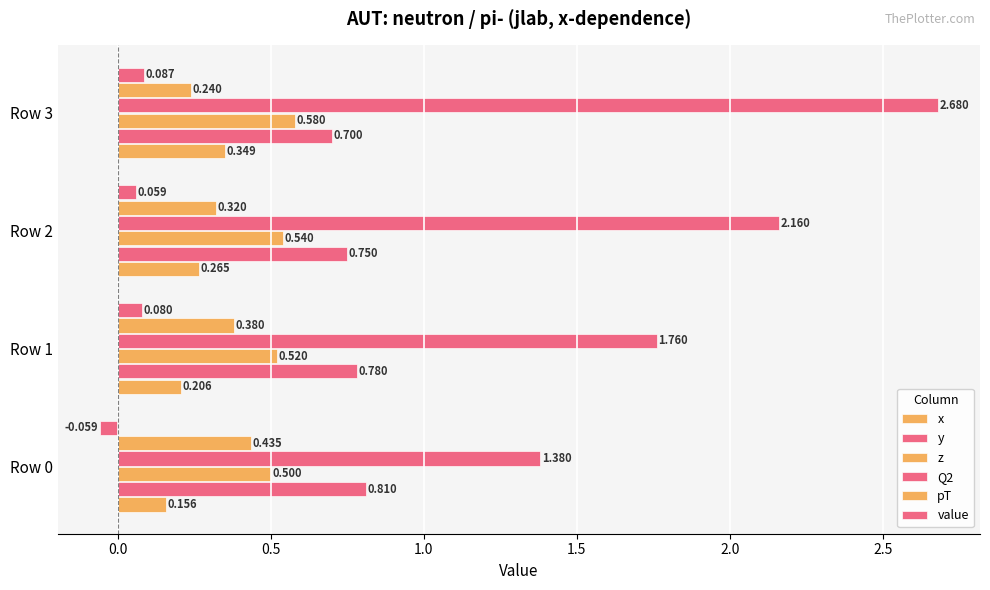

How many values in value are above zero?

3